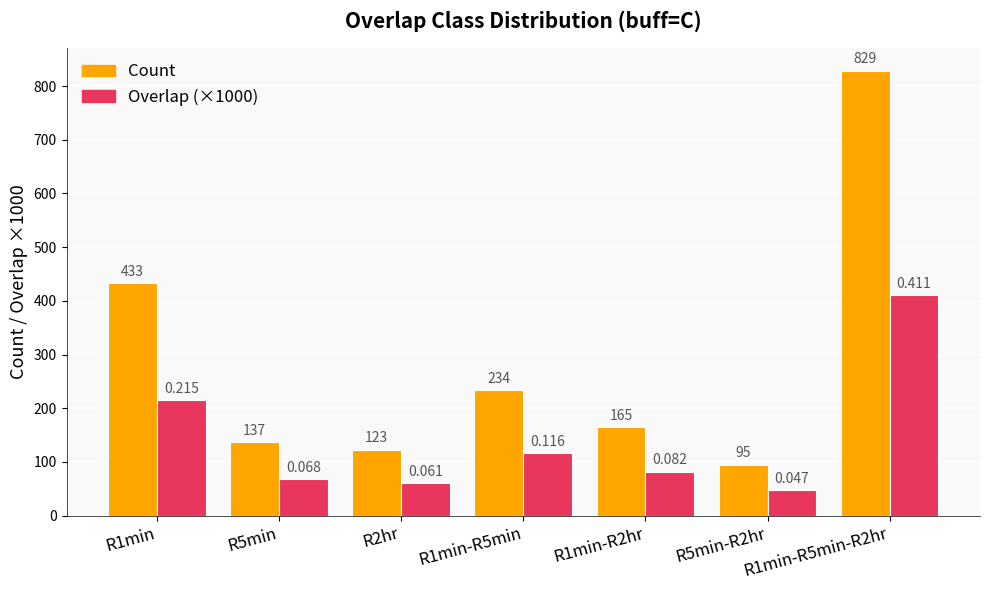

Is the value of Count at R1min-R2hr greater than the value of Overlap (×1000) at R5min?

Yes